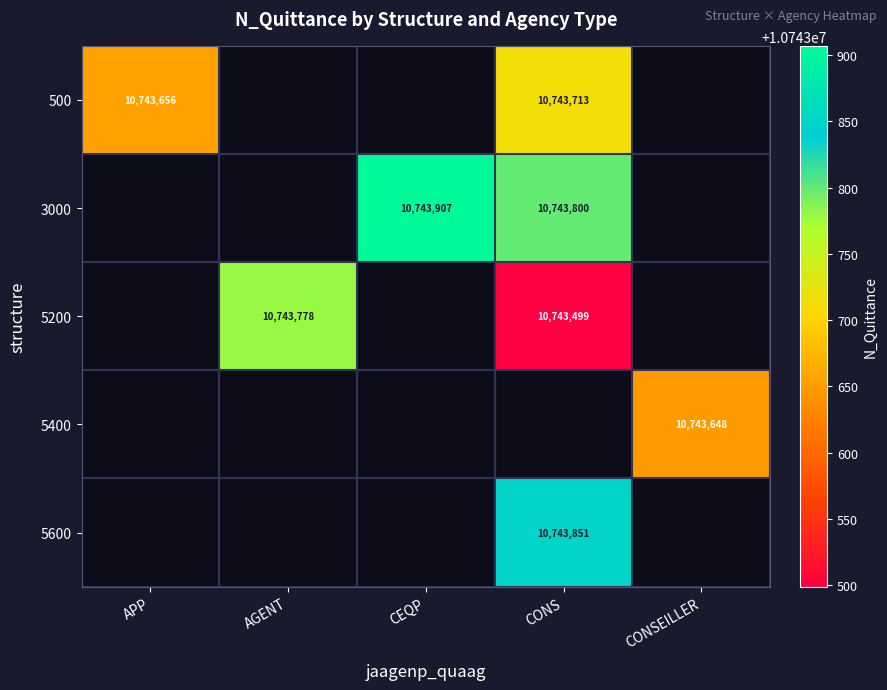

The value of 500 at CONS is 10743713. True or false?

True